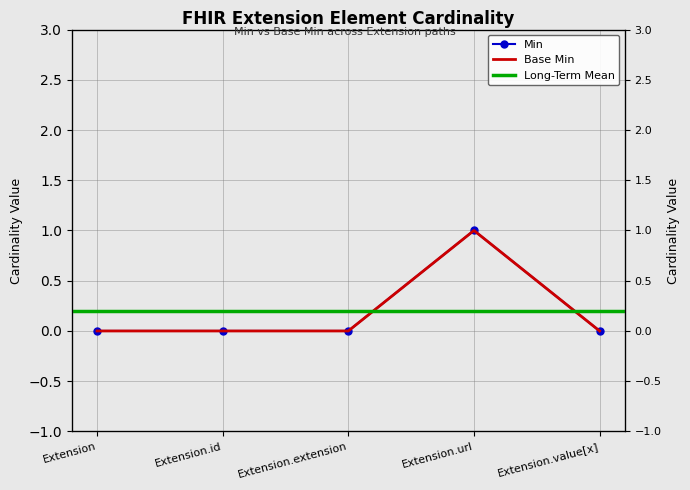

List the labels in order of Min value, largest first.

Extension.url, Extension, Extension.id, Extension.extension, Extension.value[x]